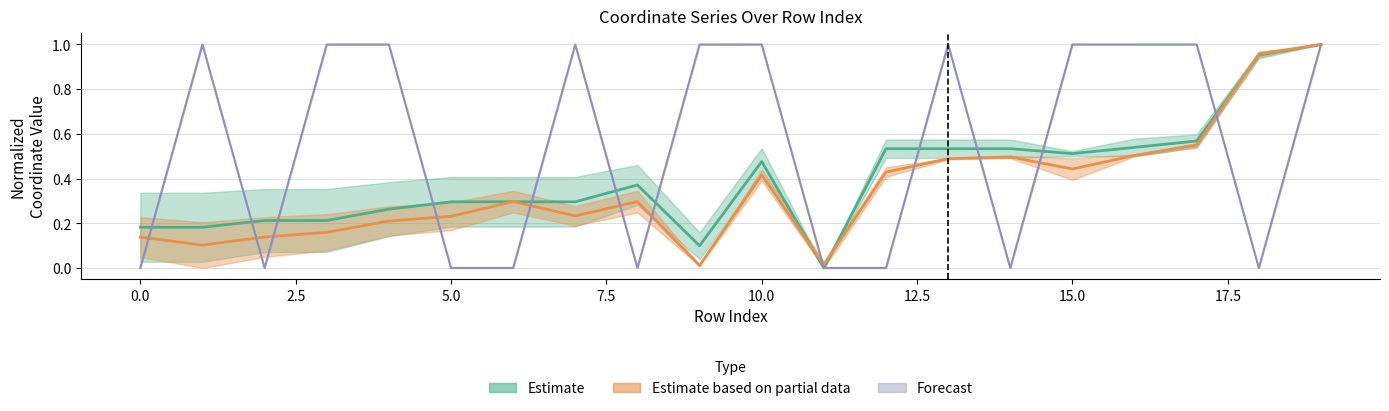

Count the number of data series in this chart.

3